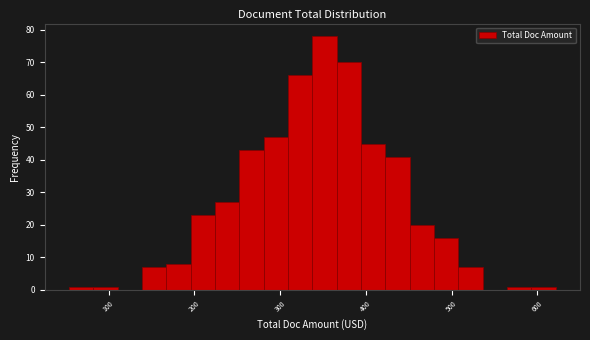

Around what value on the x-axis is the tallest bar? Give the approximate position of its centre, as read against the axis.

350